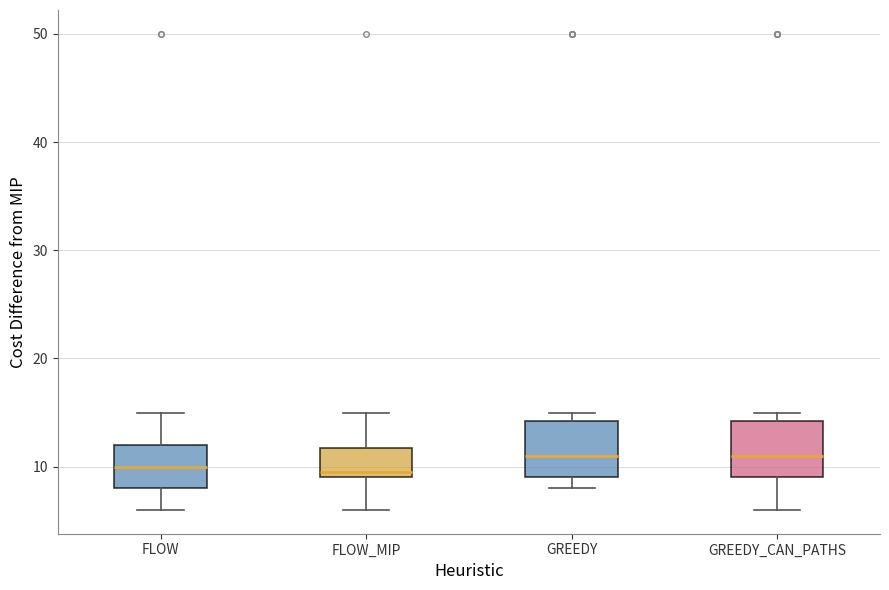

Where is the upper edge of the box for GREEDY on the y-axis? The values are not printed on the chart, so give them approximately, as read against the axis.

14